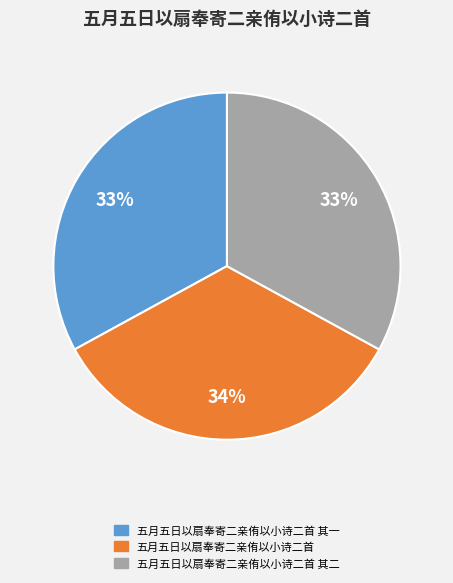

Is there a majority slice in this chart?

No